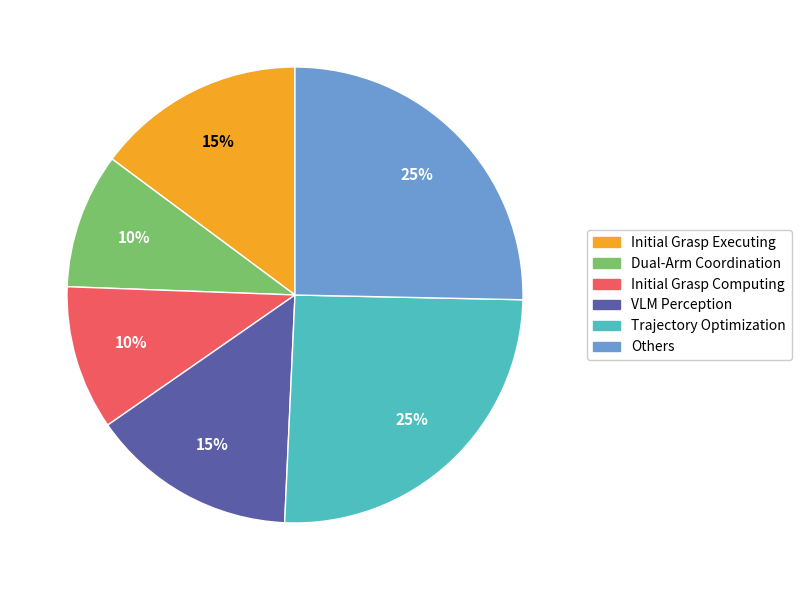

To the nearest percent, what is the average slice percentage?

17%